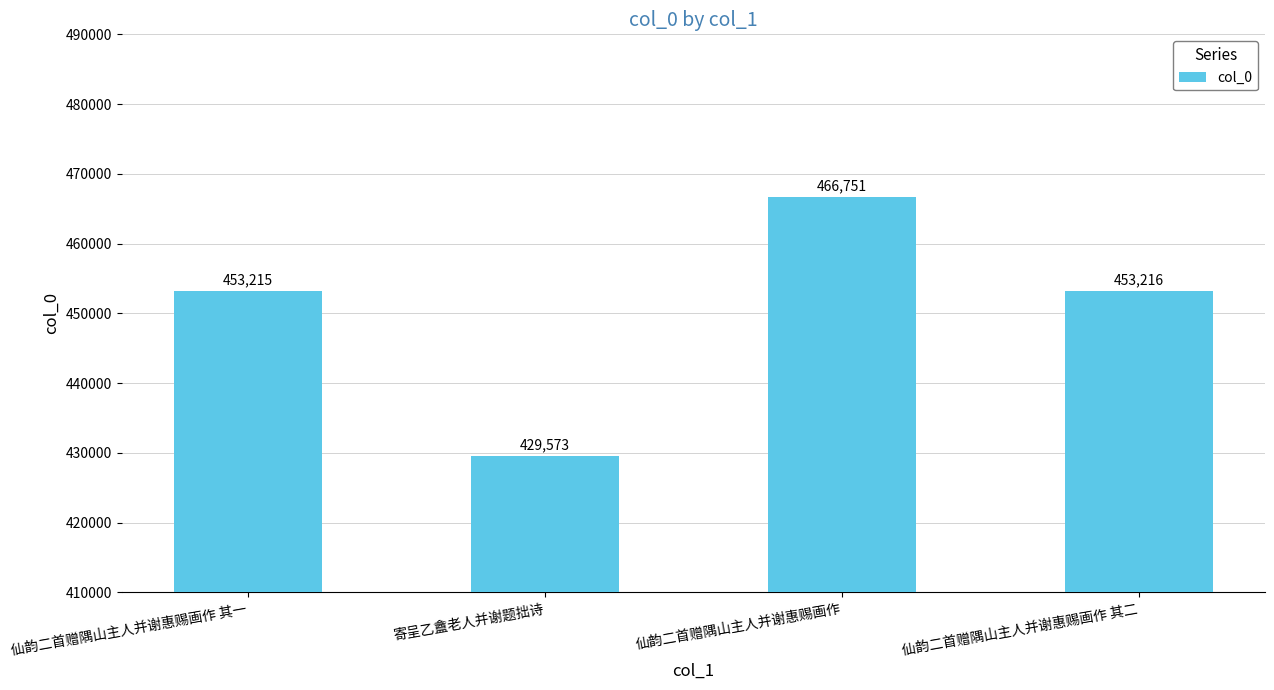

Reading right to left, list all the values displayed in this chart.

仙韵二首赠隅山主人并谢惠赐画作 其二=453216	仙韵二首赠隅山主人并谢惠赐画作=466751	寄呈乙盦老人并谢题拙诗=429573	仙韵二首赠隅山主人并谢惠赐画作 其一=453215